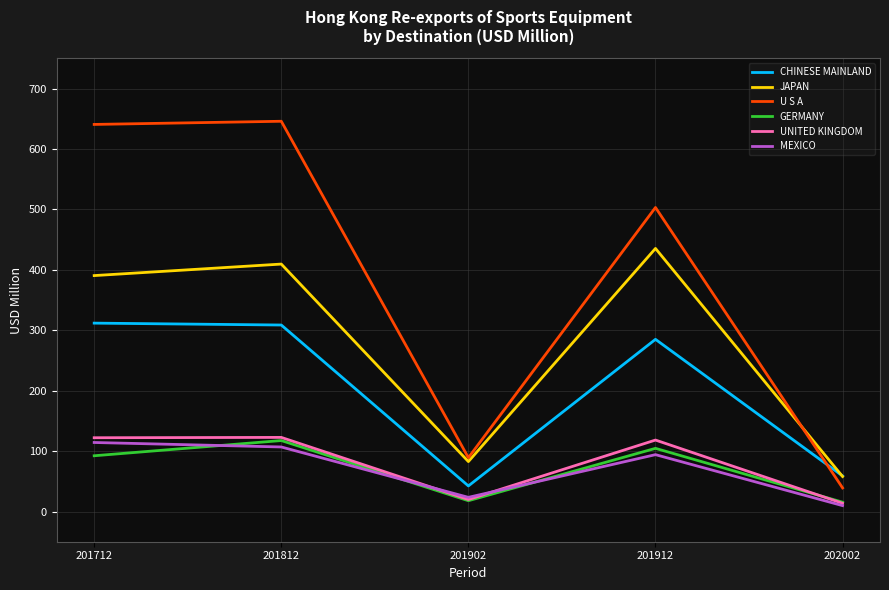

True or false: UNITED KINGDOM and U S A cross at least once.

False